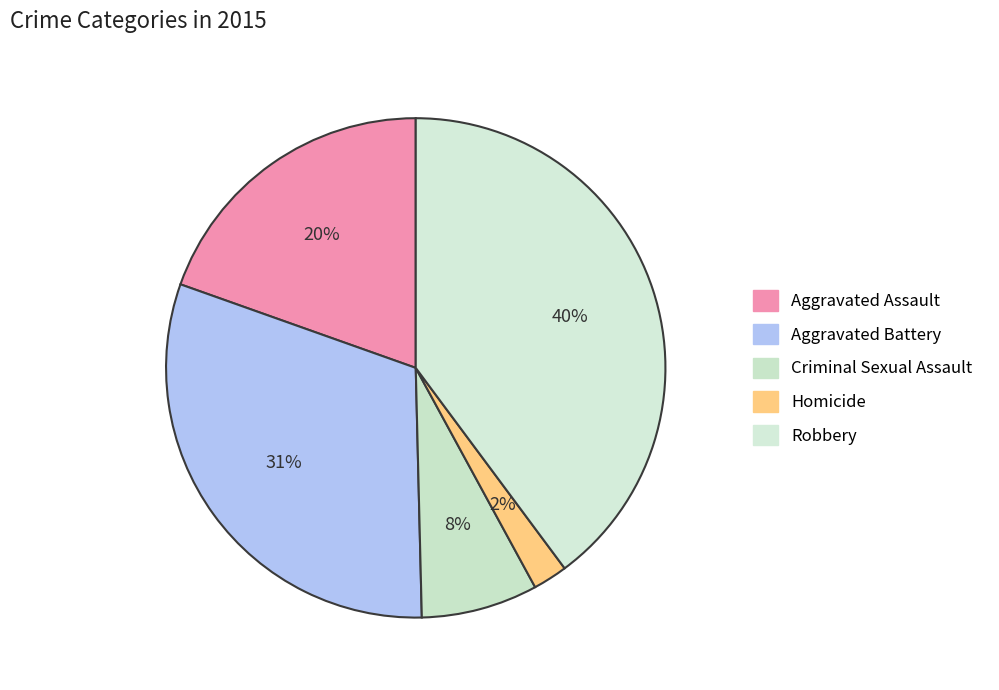

Is there a majority slice in this chart?

No